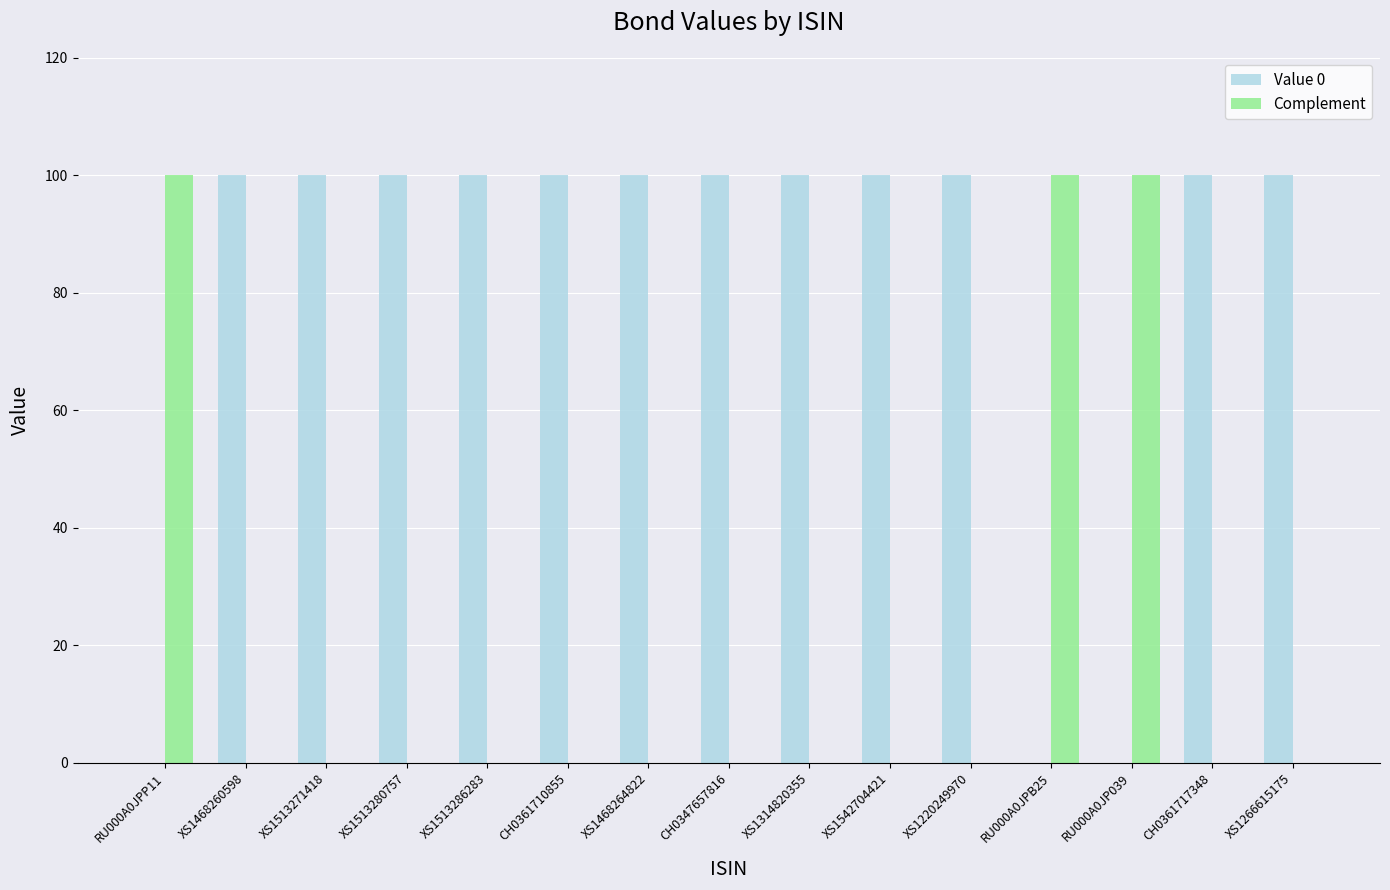

Which series has the largest total across all categories?

Value 0